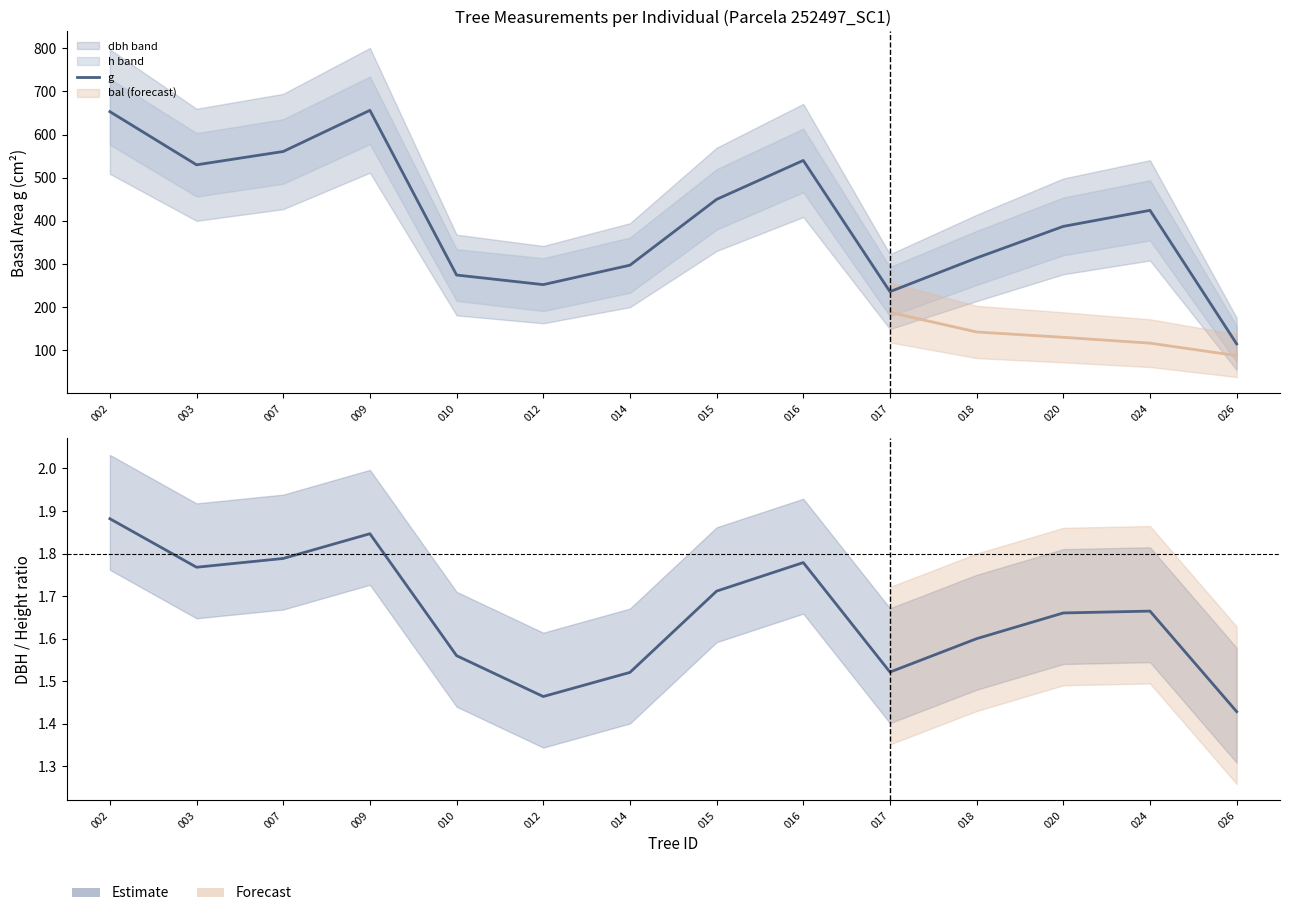

The value at 012 is 453.3. True or false?

False